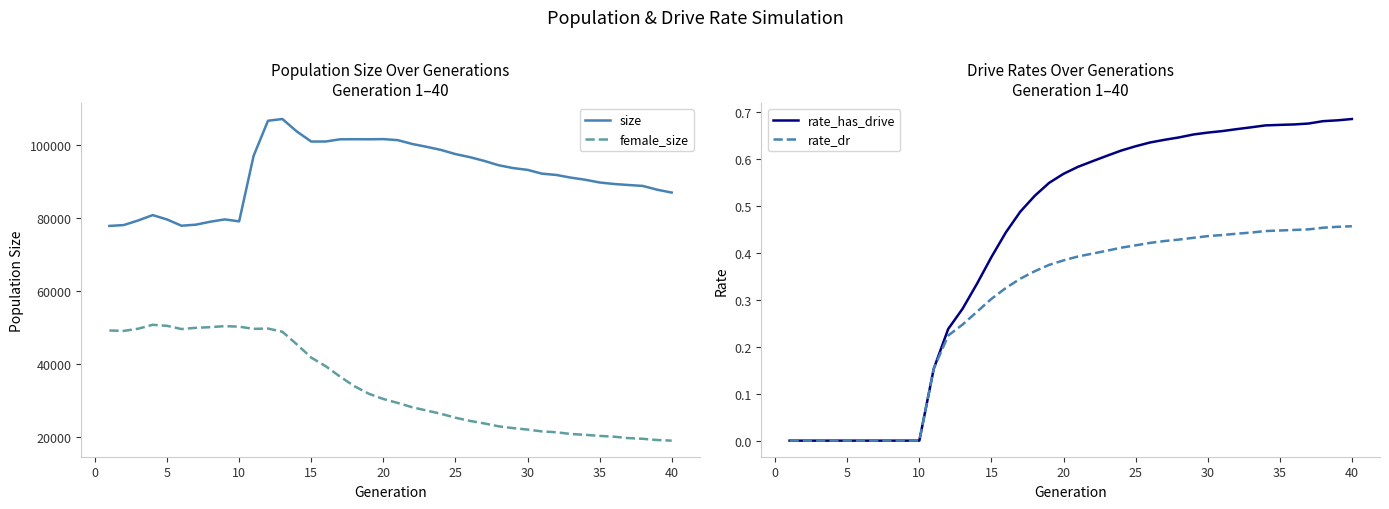

What is the value of the rate_has_drive point at the 39th from the left?

0.7